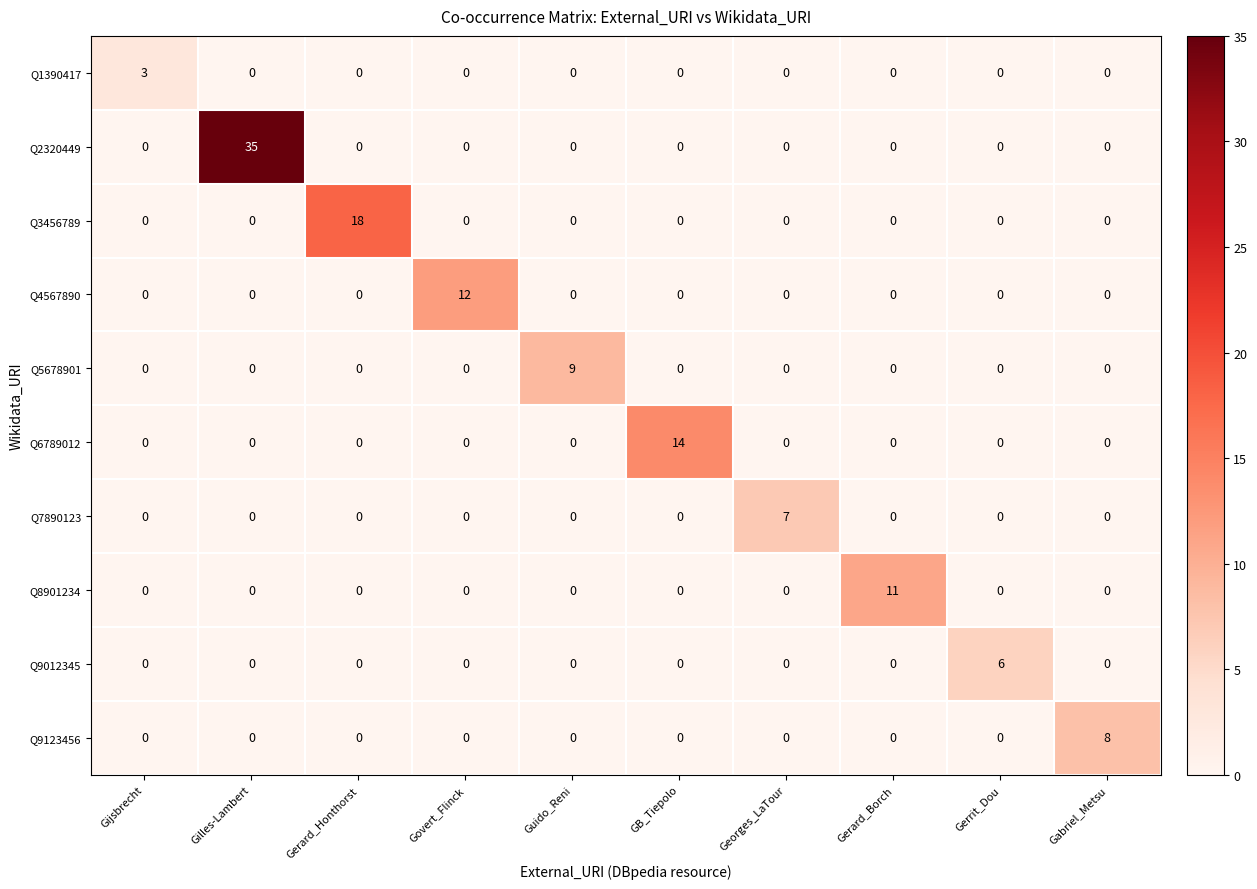

Rank the series by their maximum value, from highest to lowest.

Q2320449, Q3456789, Q6789012, Q4567890, Q8901234, Q5678901, Q9123456, Q7890123, Q9012345, Q1390417